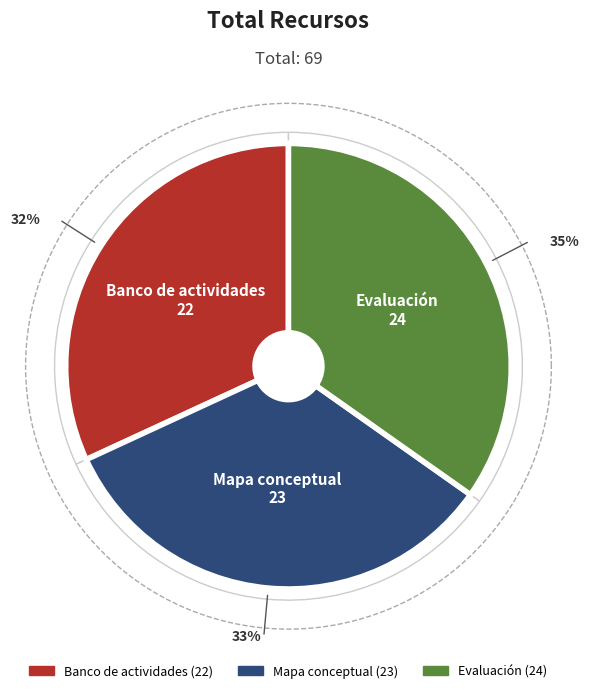

What is the largest slice in the pie chart?

Evaluación